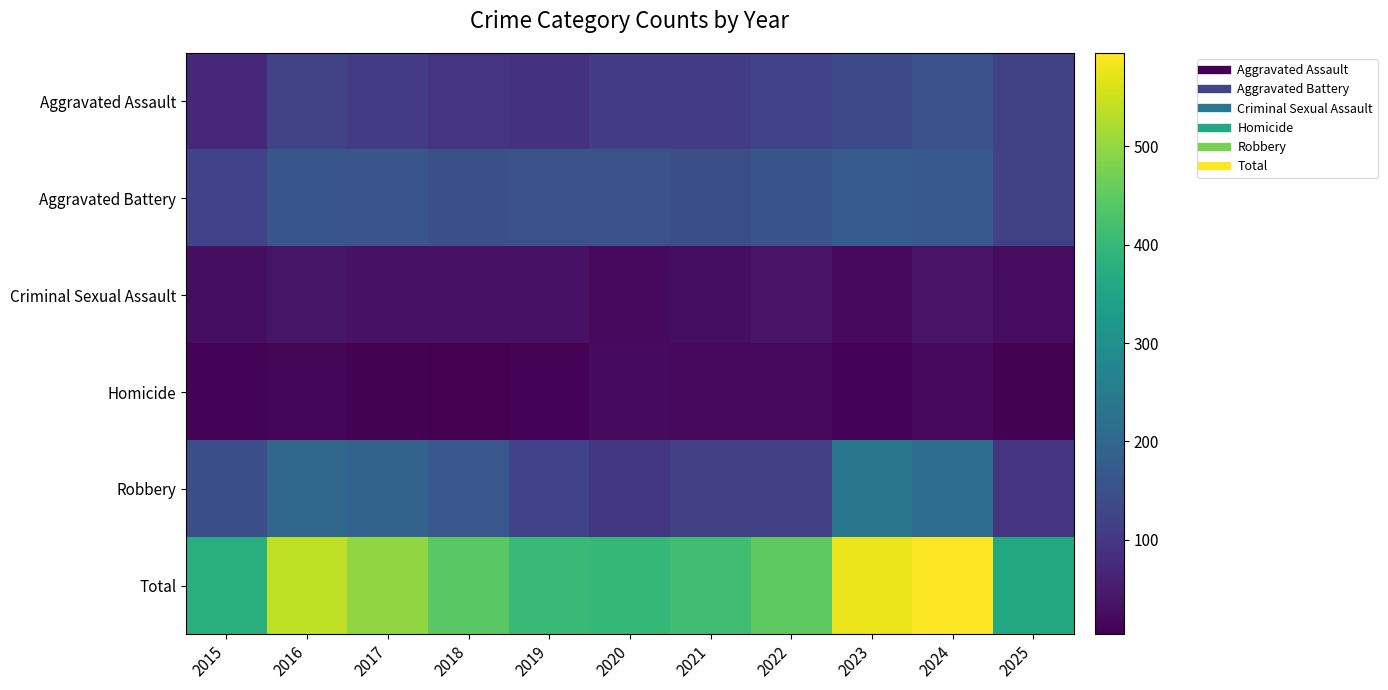

At which category does the chart reach its peak across all series?

2024